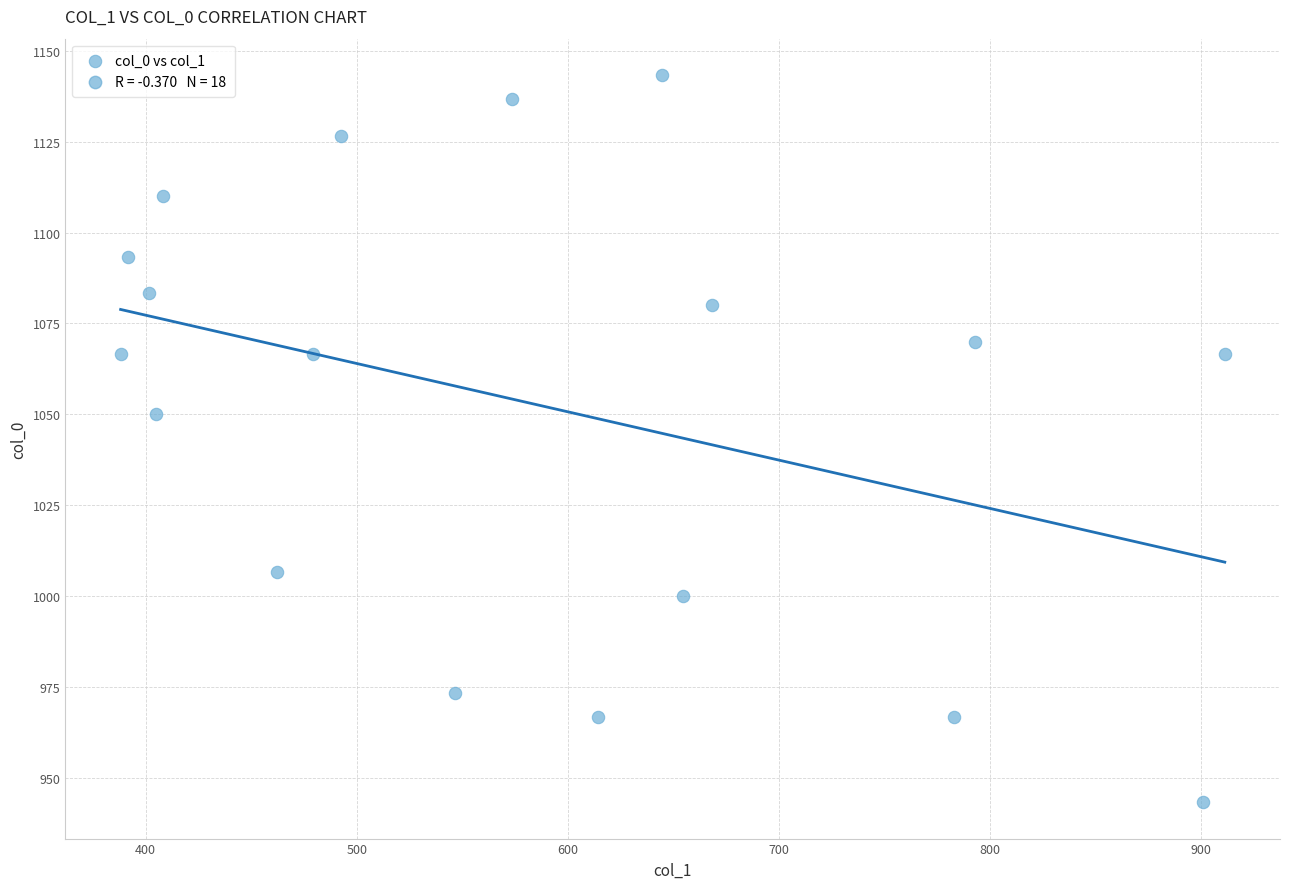

What is the range of Y values (max minus min)?

200.0